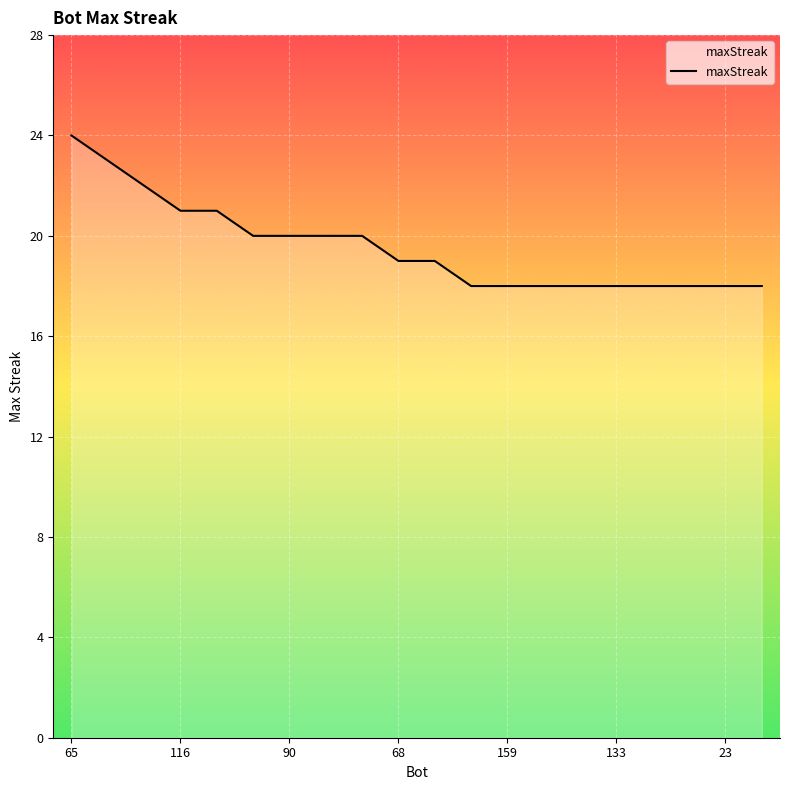

What is the difference between the maximum and minimum values?

6